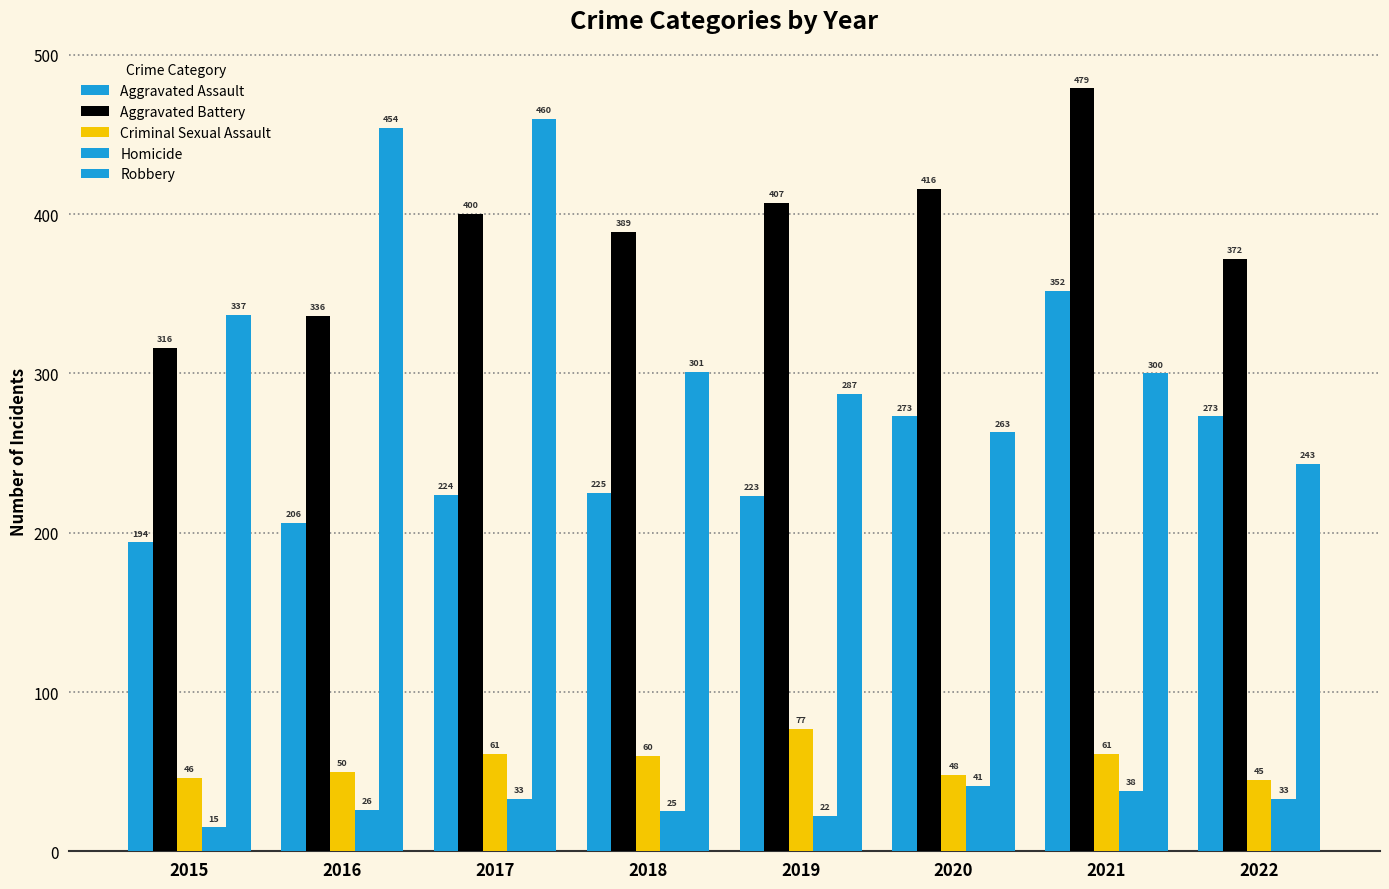

What is the value of the Homicide bar at the 2nd from the left?

26